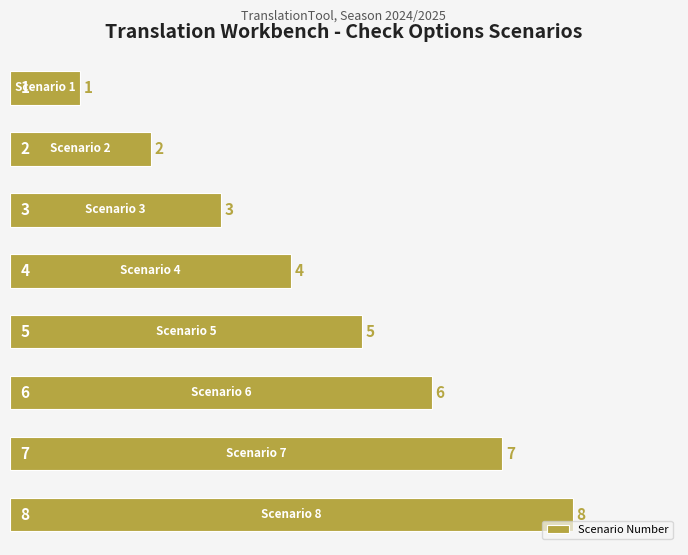

What is the maximum value shown in the chart?

8